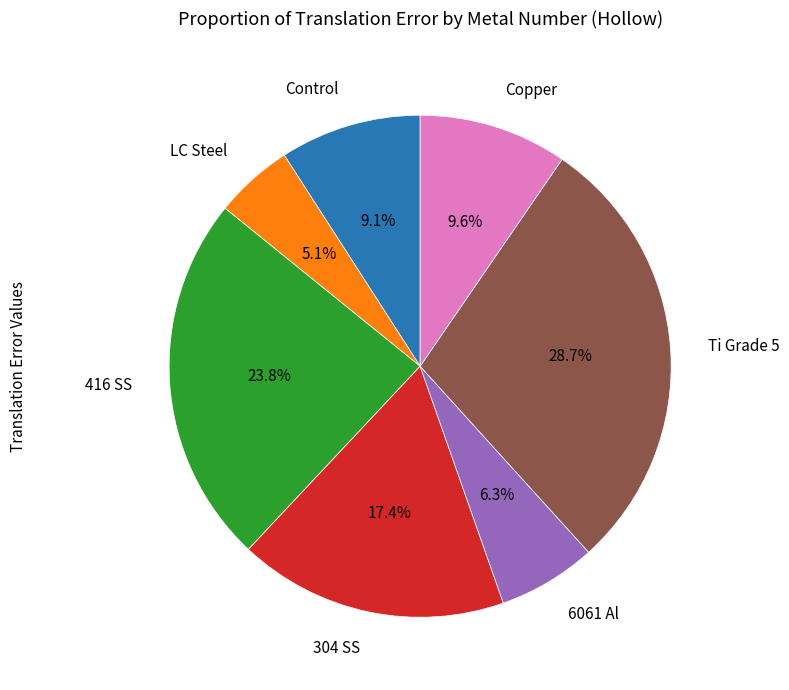

Does any single category account for the majority?

No